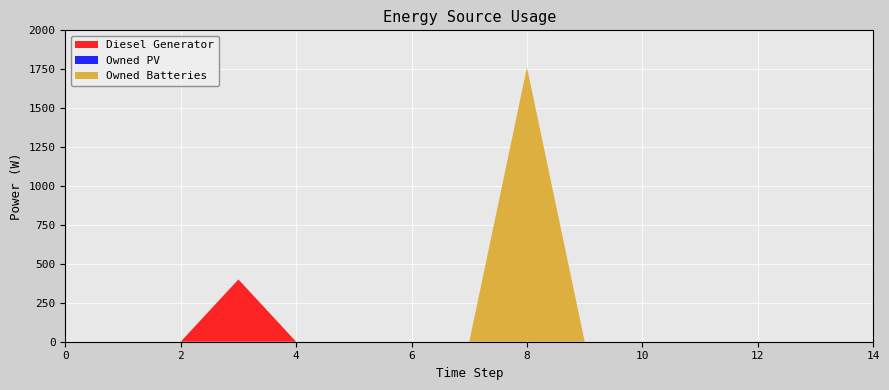

What is the maximum value shown in the chart?

1762